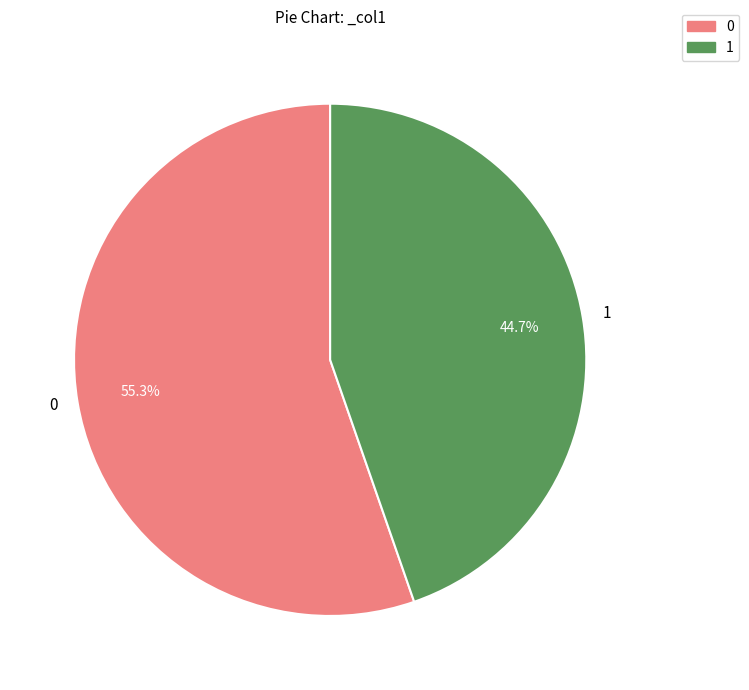

Rank the categories by value from highest to lowest.

0, 1